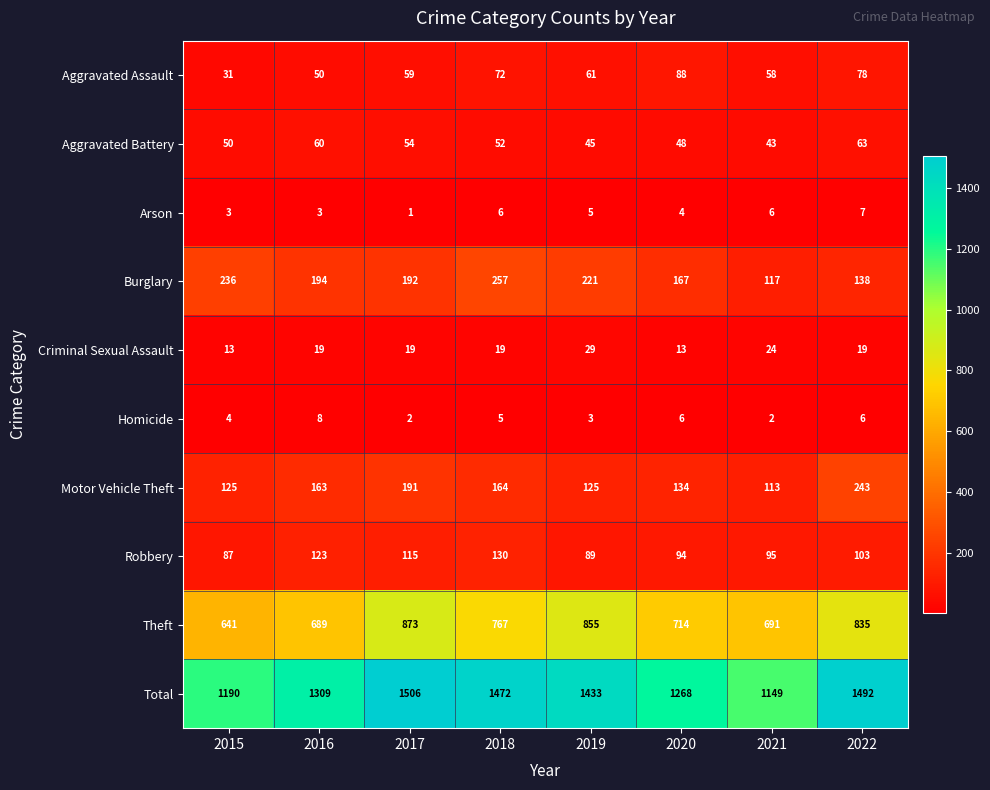

Is it true that Aggravated Assault equals 96 at 2017?

False